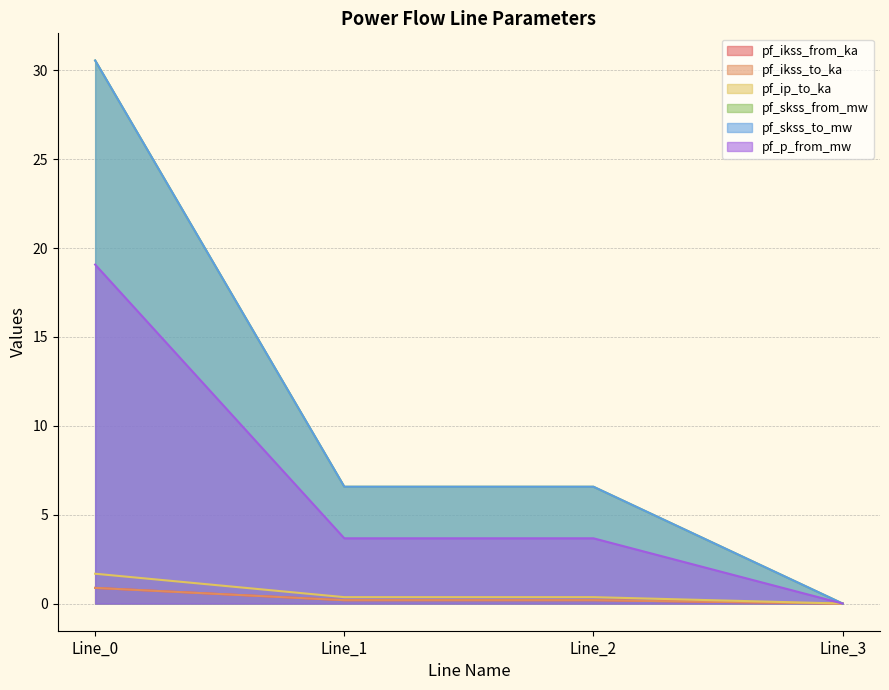

True or false: pf_ikss_from_ka and pf_skss_from_mw cross at least once.

False